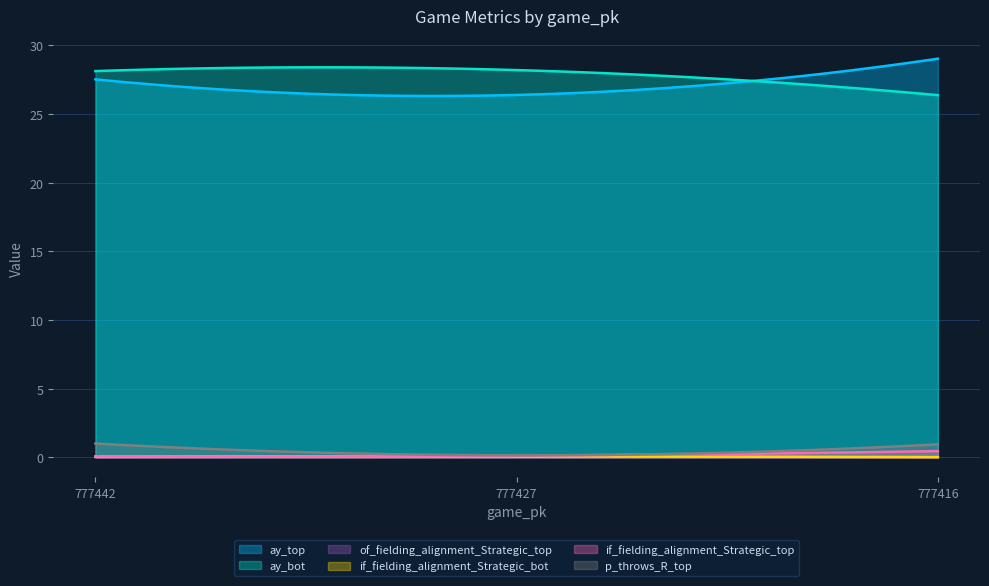

How many lines are shown in the chart?

6